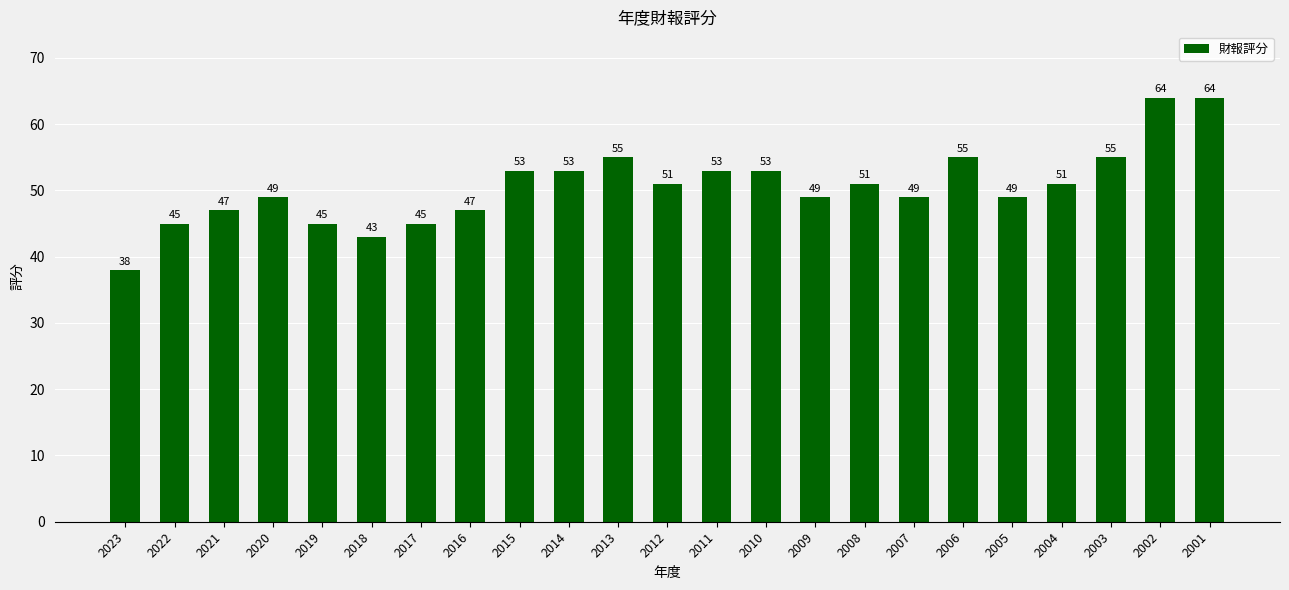

Where does the data first go above 51?

2015